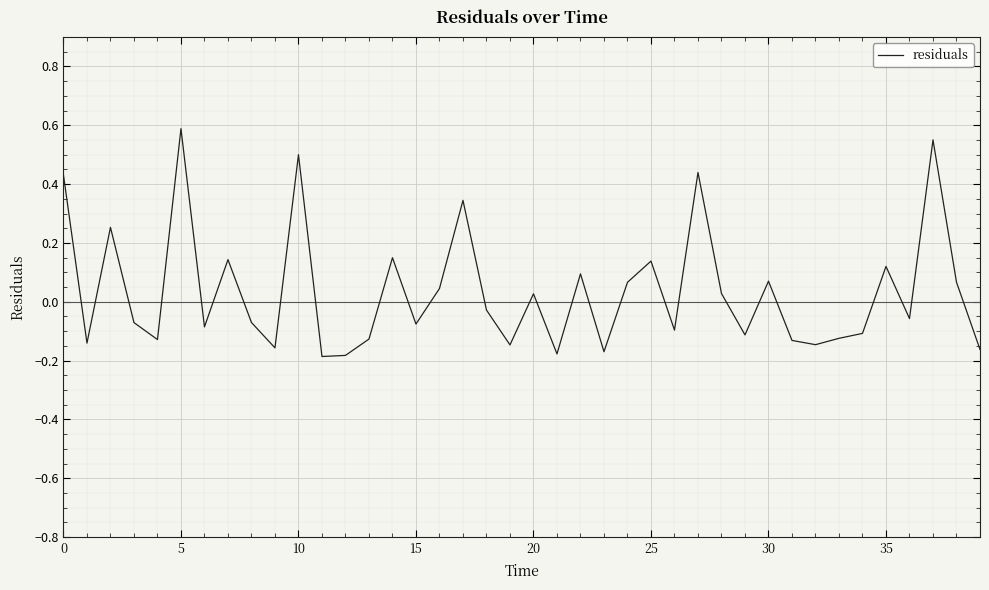

What is the difference between the maximum and minimum values?

0.8